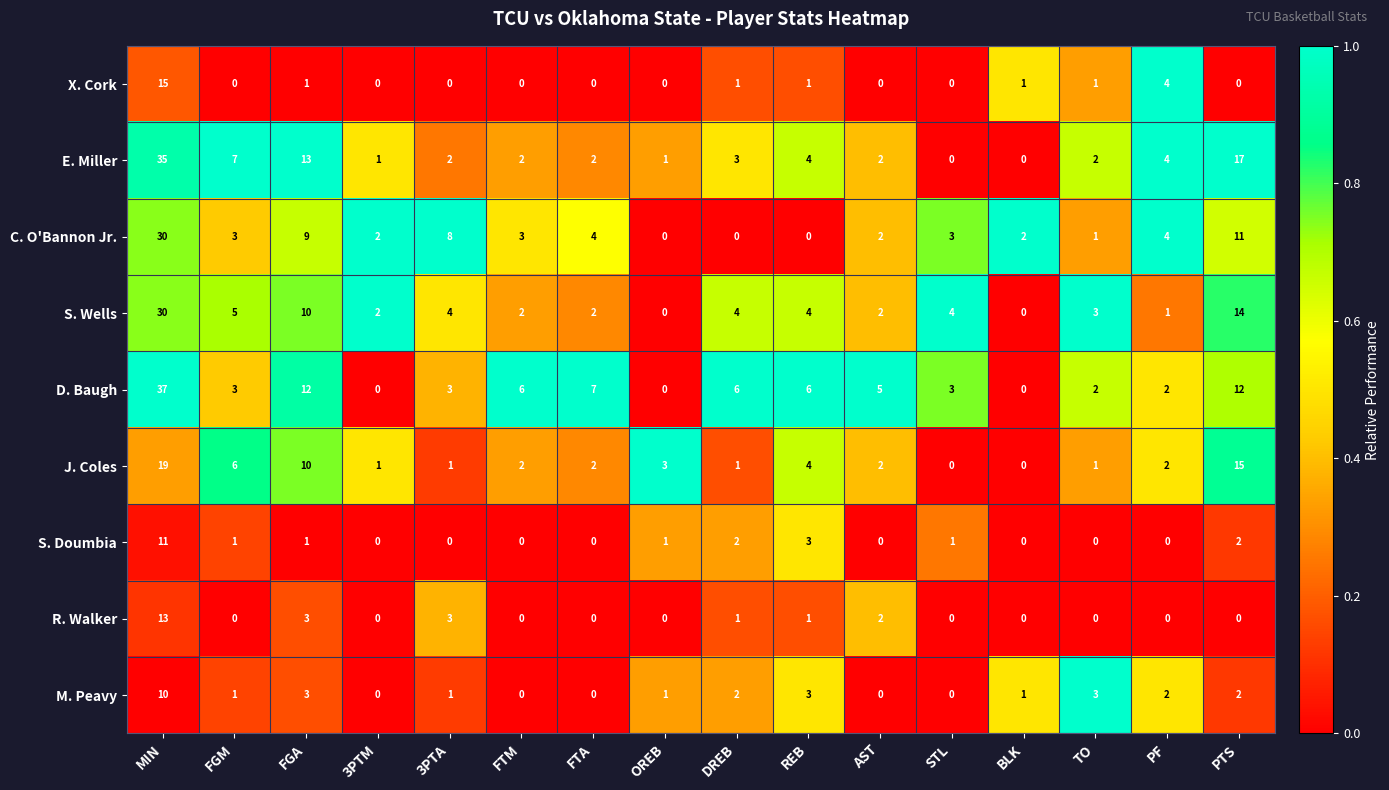

What is the difference between the second highest and second lowest values in the J. Coles series?

15